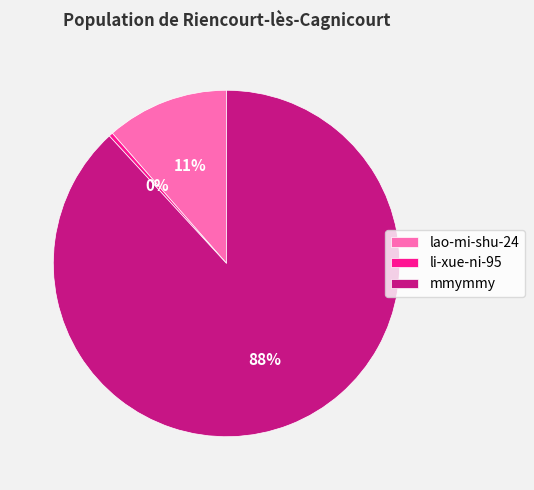

Is li-xue-ni-95 the majority of the pie?

No